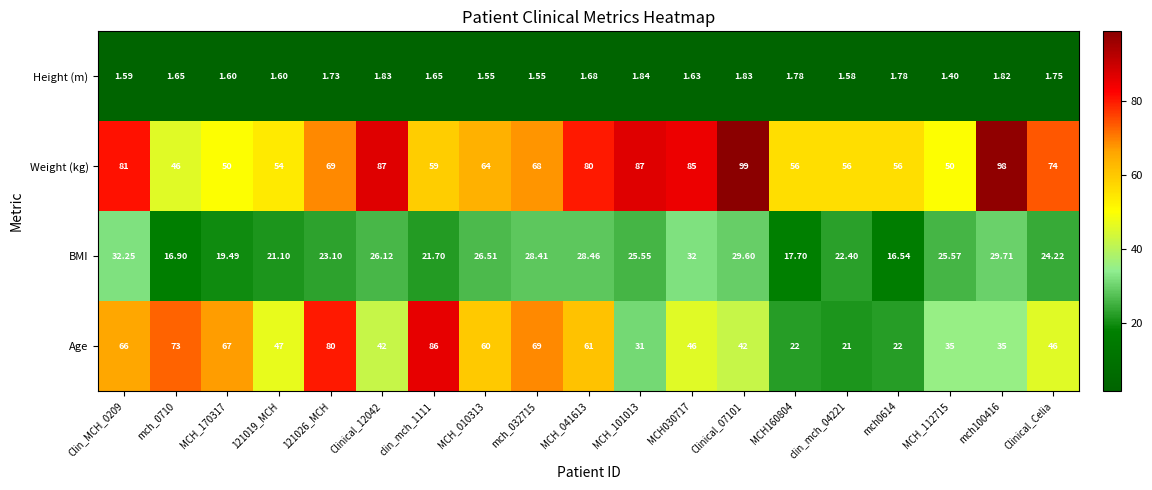

Which label corresponds to the smallest value in the chart?

MCH_112715